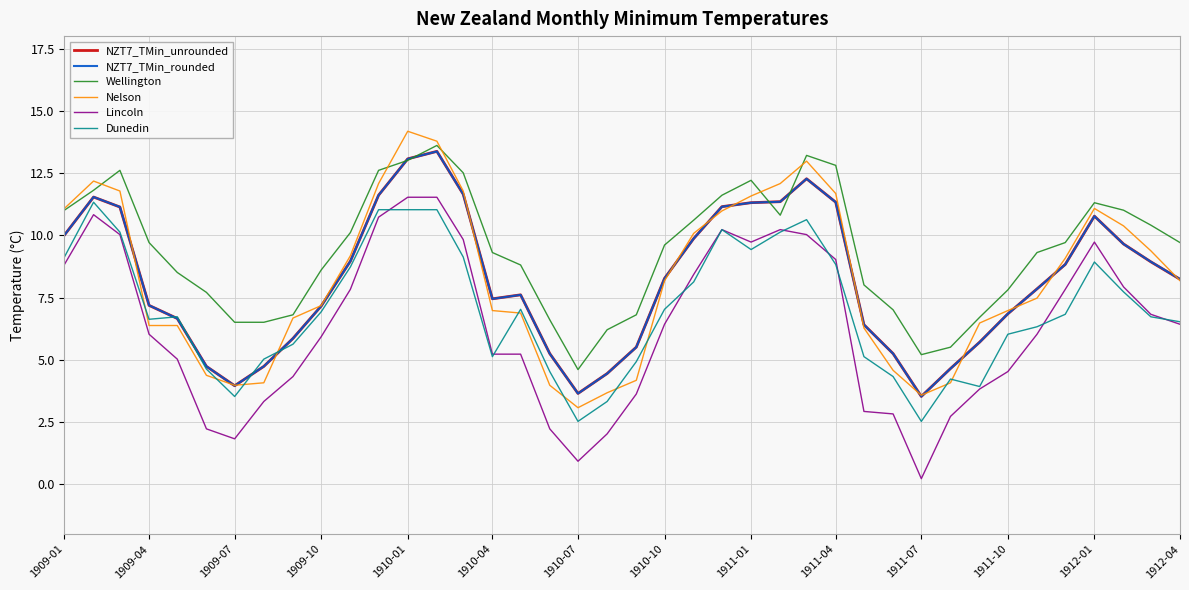

Which series has the largest total across all categories?

Wellington